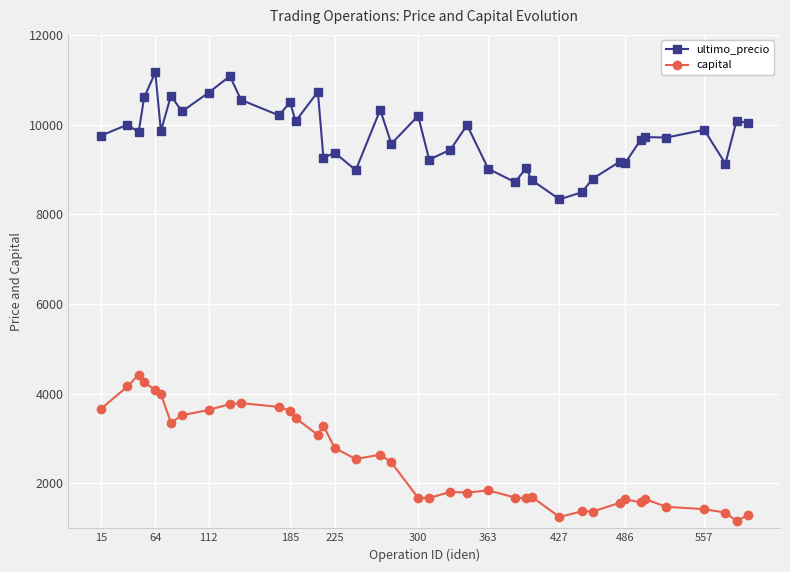

In ultimo_precio, how many points are lower than both neighbors (excluding endpoints)?

14